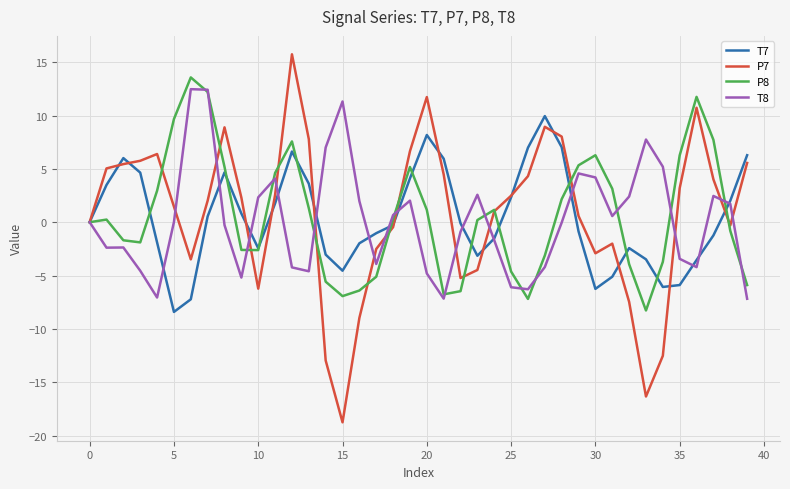

What is the greatest value displayed?

15.7